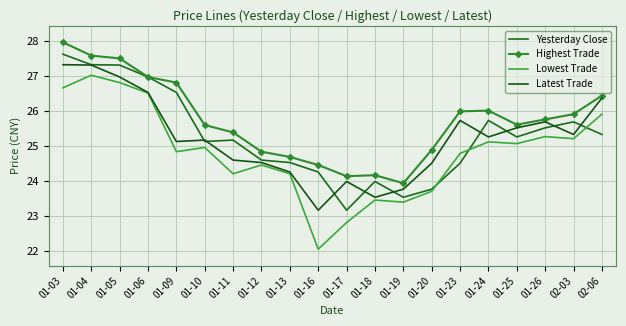

Rank the categories by Yesterday Close value from lowest to highest.

01-17, 01-19, 01-20, 01-18, 01-16, 01-23, 01-13, 01-12, 01-10, 01-11, 01-25, 02-06, 01-26, 02-03, 01-24, 01-09, 01-06, 01-05, 01-04, 01-03